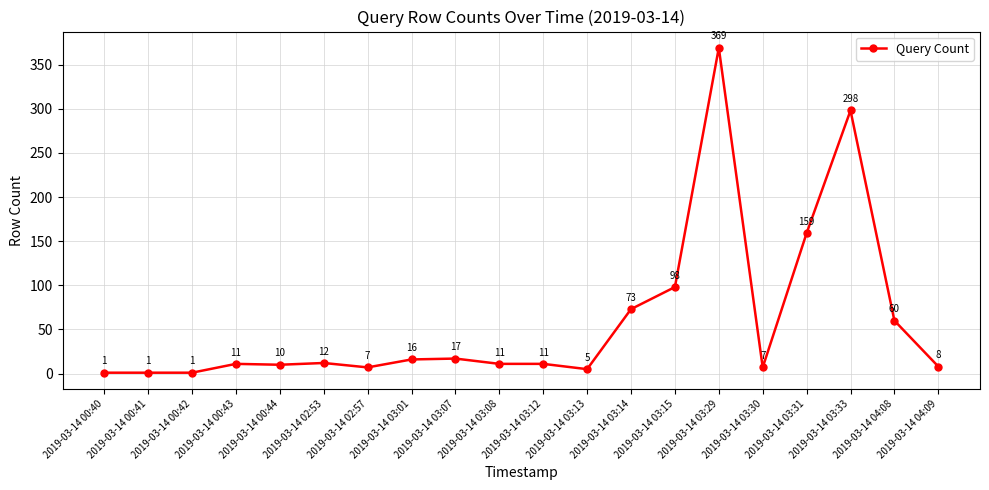

True or false: the data shows 11 at 2019-03-14 03:12.

True